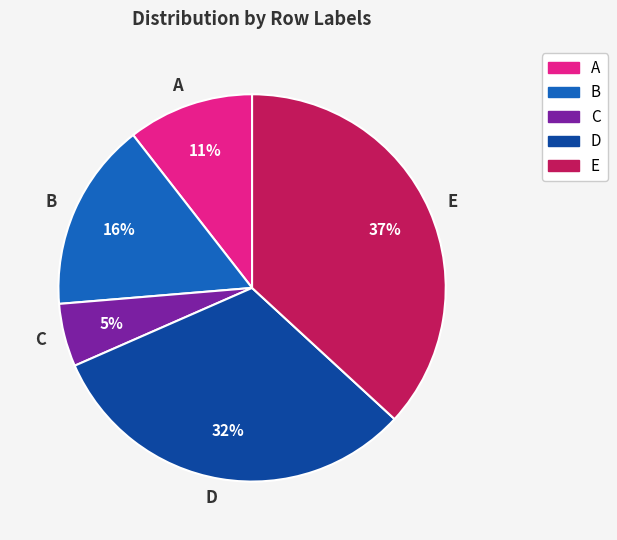

What is the smallest slice in the pie chart?

C